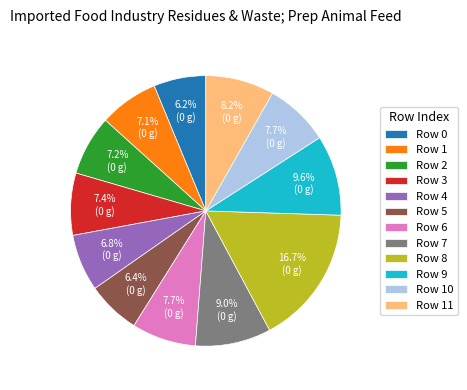

Between Row 10 and Row 9, which is larger?

Row 9